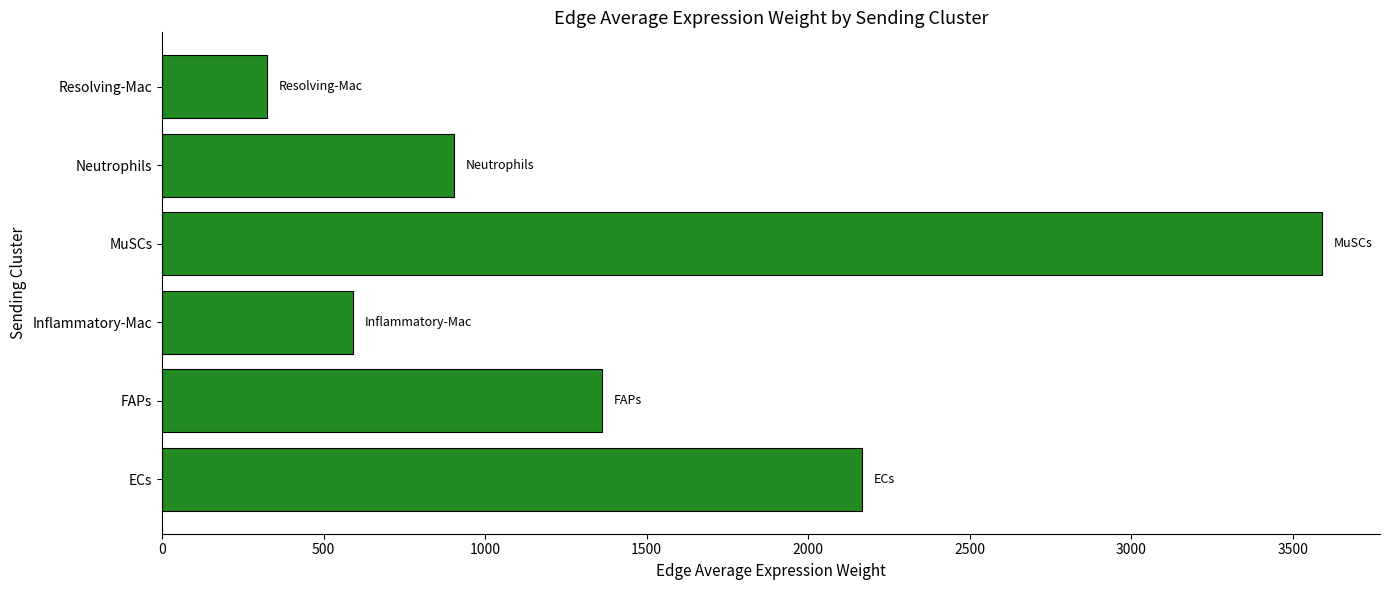

Which label corresponds to the smallest value in the chart?

Resolving-Mac